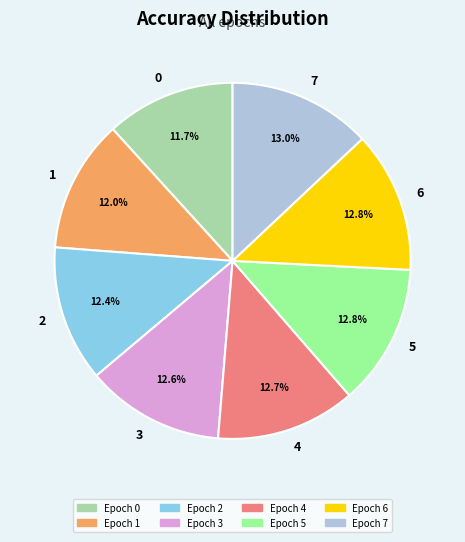

Between 0 and 5, which is larger?

5